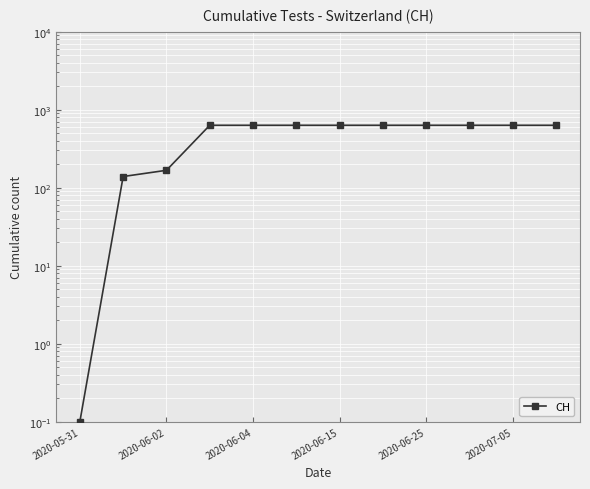

Reading left to right, transcribe all the data shown in this chart.

0.1	139.0	167.0	631.0	631.0	631.0	631.0	631.0	631.0	631.0	631.0	631.0